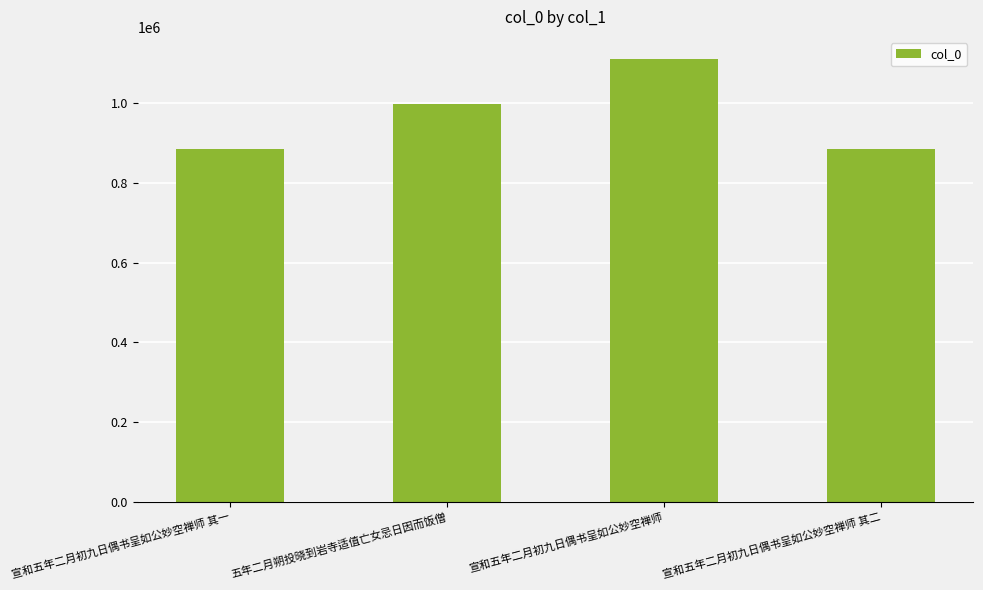

The chart shows a value of 1571551 at 宣和五年二月初九日偶书呈如公妙空禅师. True or false?

False